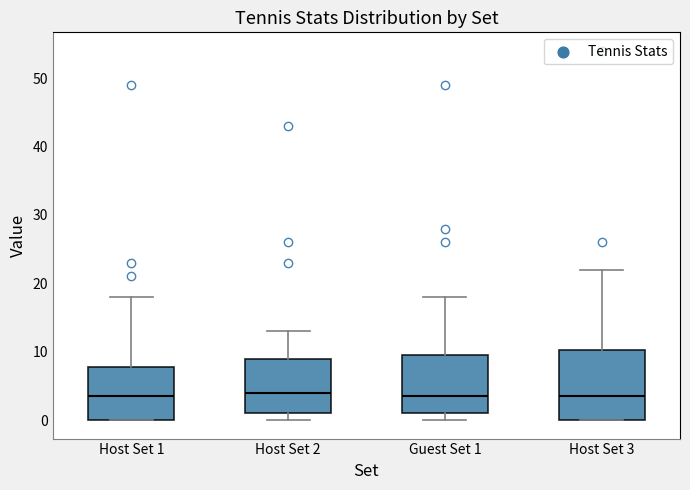

Where does the median line of the box for Host Set 1 sit on the y-axis? The values are not printed on the chart, so give them approximately, as read against the axis.

4